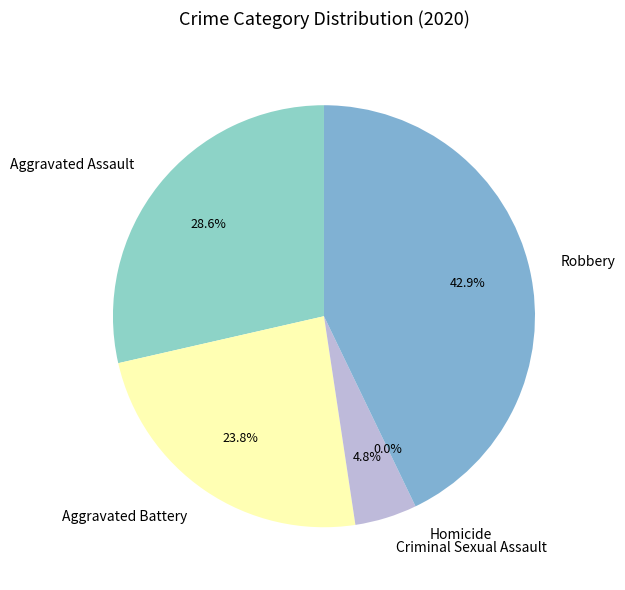

Combined, what portion of the pie is Aggravated Battery and Robbery?

66.7%